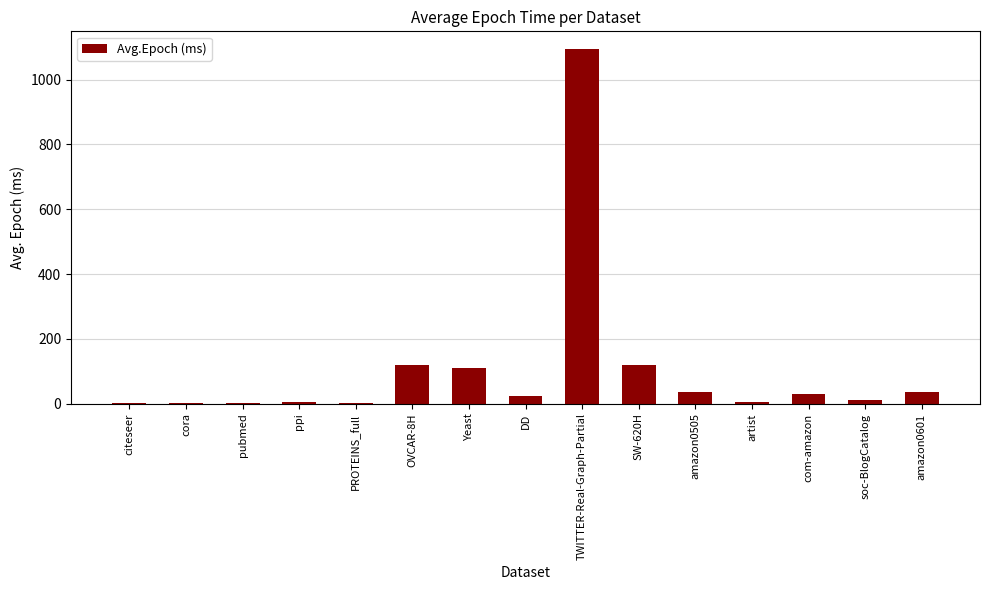

Between amazon0601 and TWITTER-Real-Graph-Partial, which is larger?

TWITTER-Real-Graph-Partial